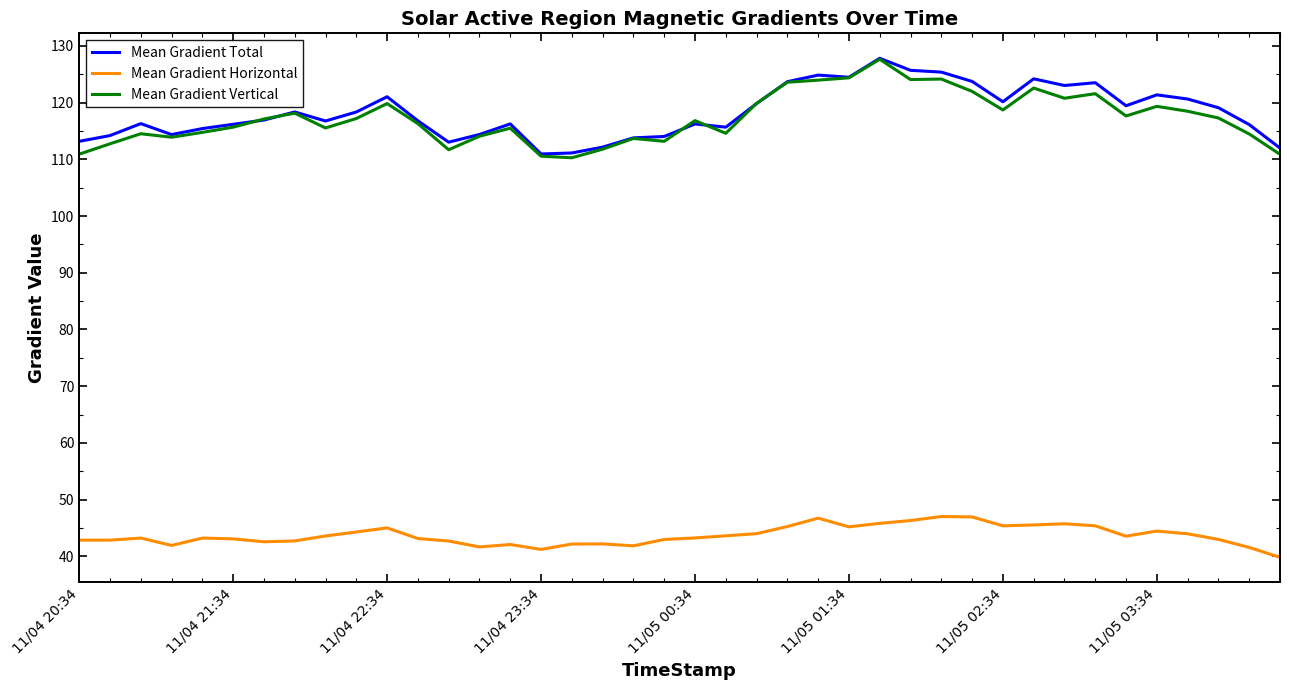

True or false: Mean Gradient Total and Mean Gradient Horizontal cross at least once.

False